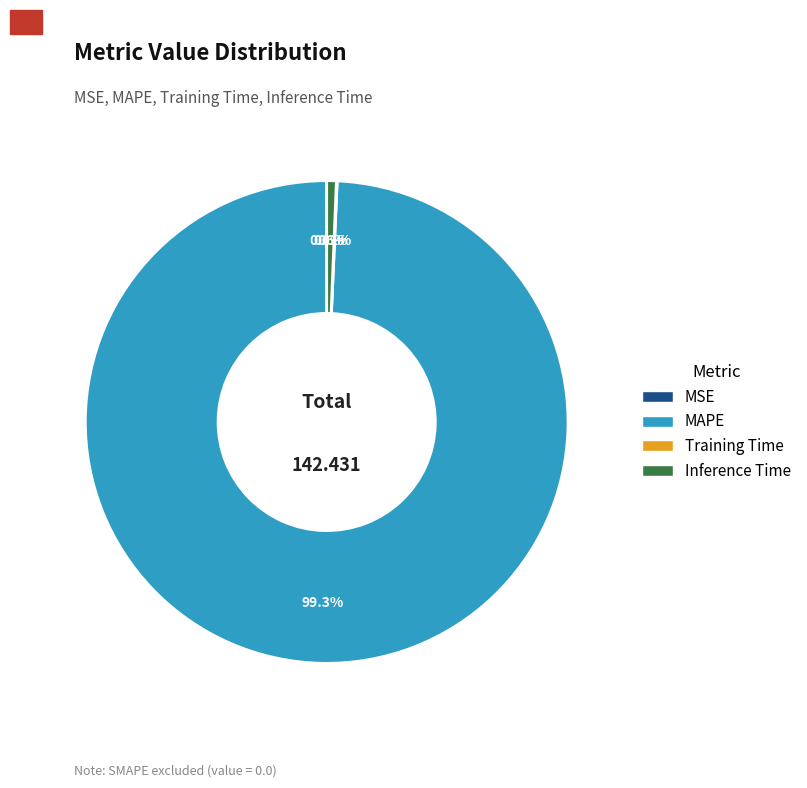

Does Inference Time represent more than half of the total?

No